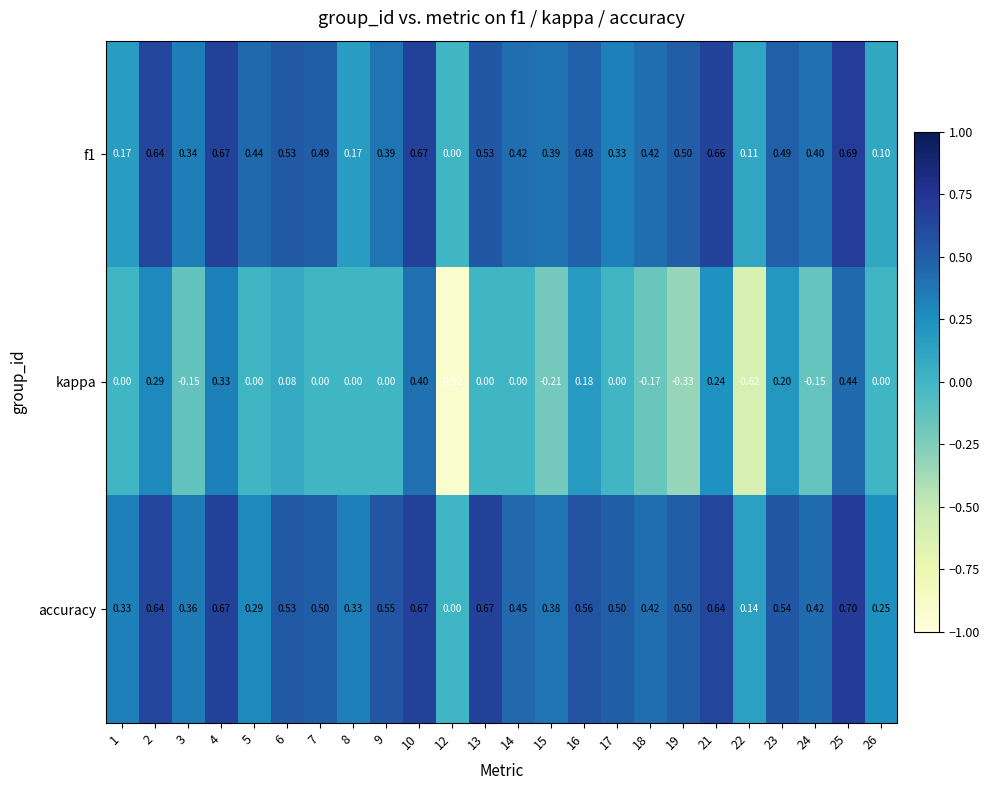

Which series has the largest range (max minus min)?

kappa